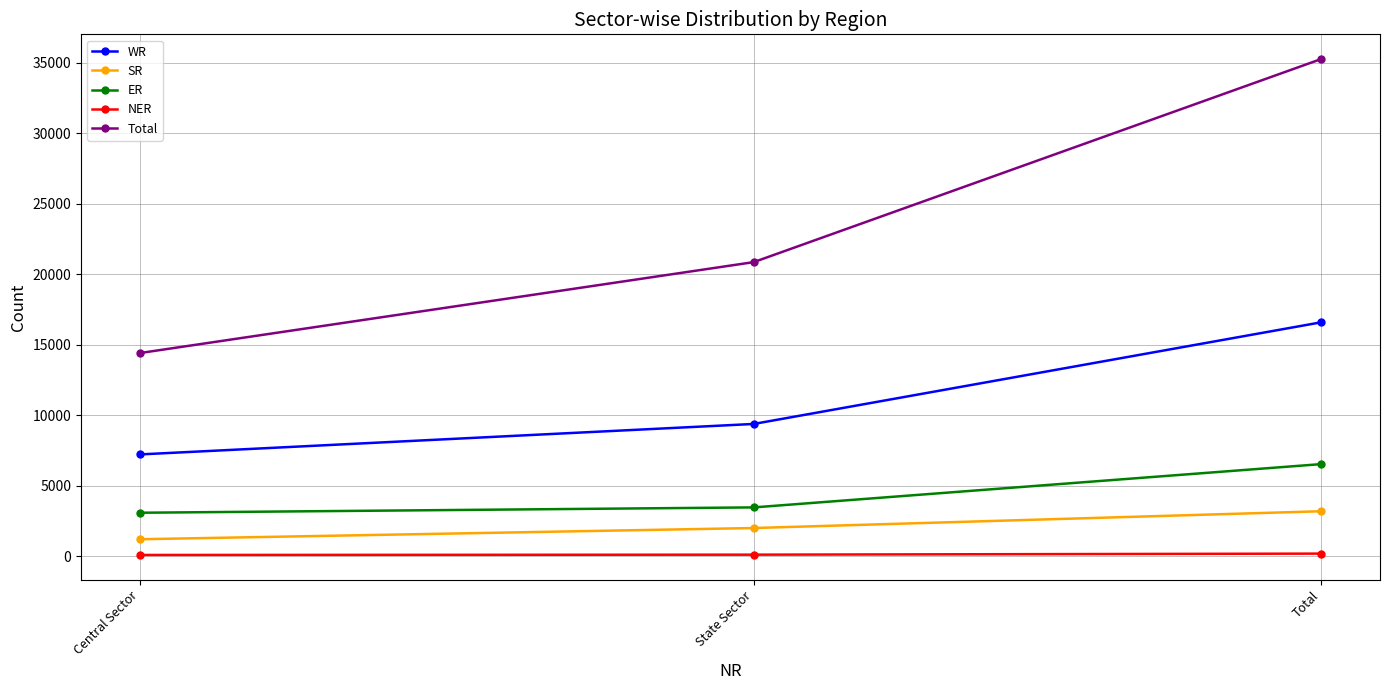

What is the difference between the WR values at State Sector and Total?

7208